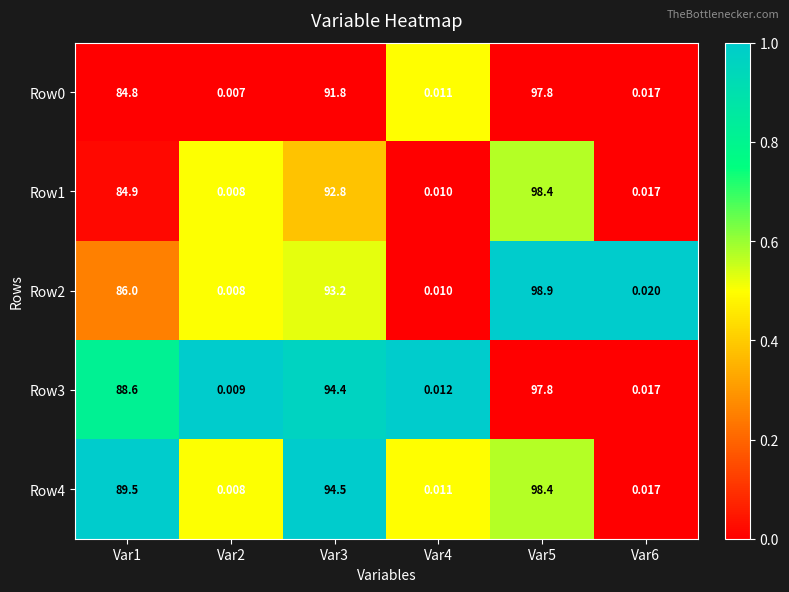

Is the value of Row0 at Var1 greater than the value of Row2 at Var6?

Yes